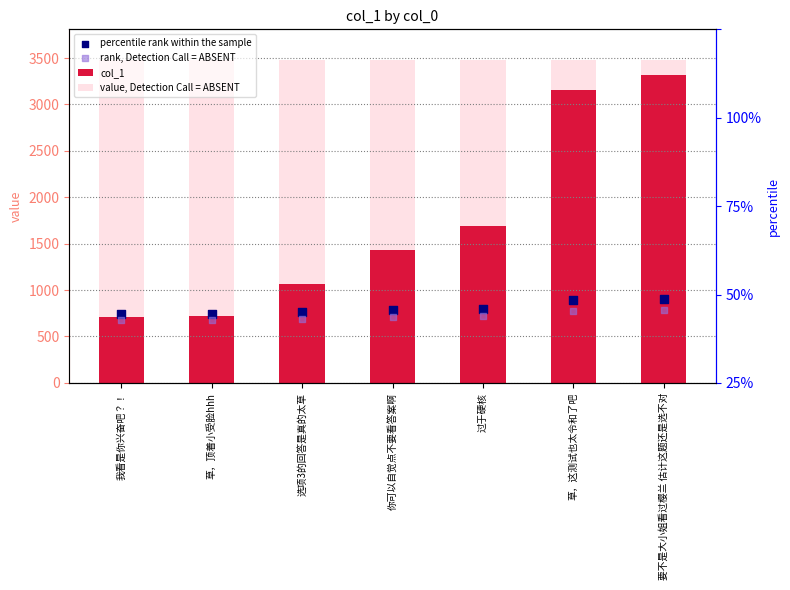

Is the value of percentile rank within the sample at 草，这测试也太令和了吧 greater than the value of rank, Detection Call = ABSENT at 草，顶着小受脸hhh?

Yes